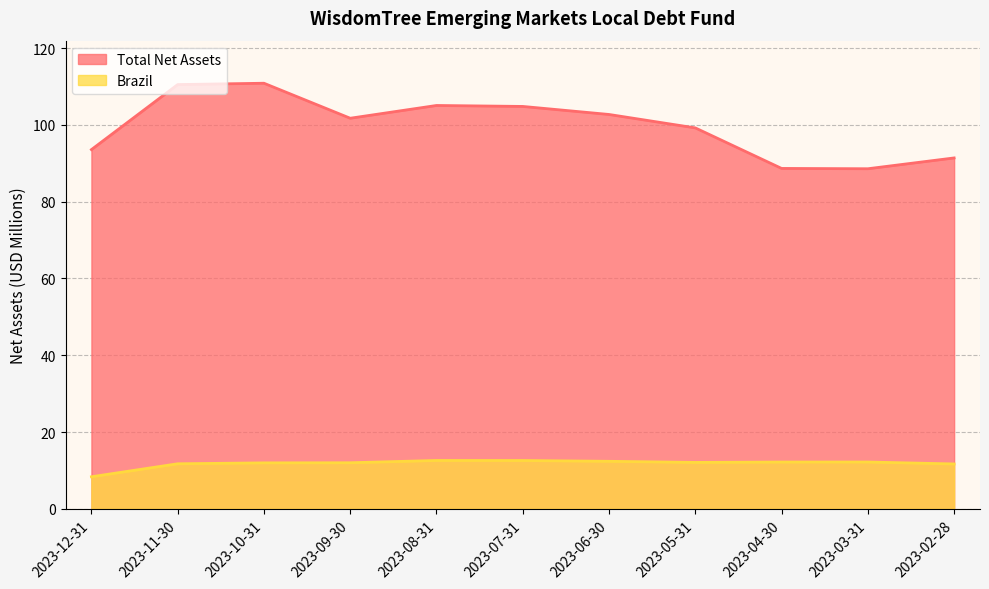

Between 2023-04-30 and 2023-11-30, which series saw the biggest shift?

Total Net Assets